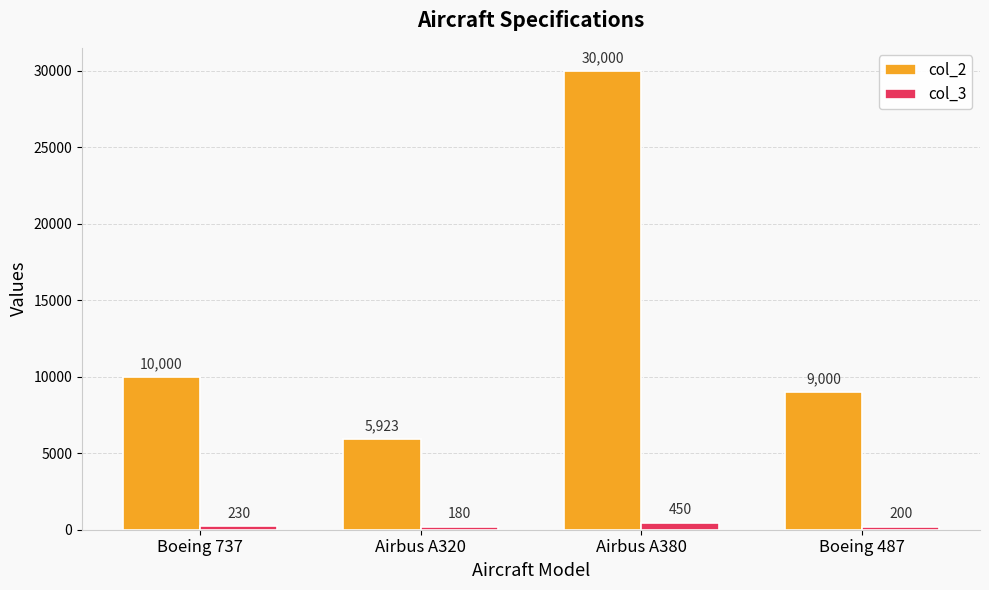

What is the minimum value shown in the chart?

180